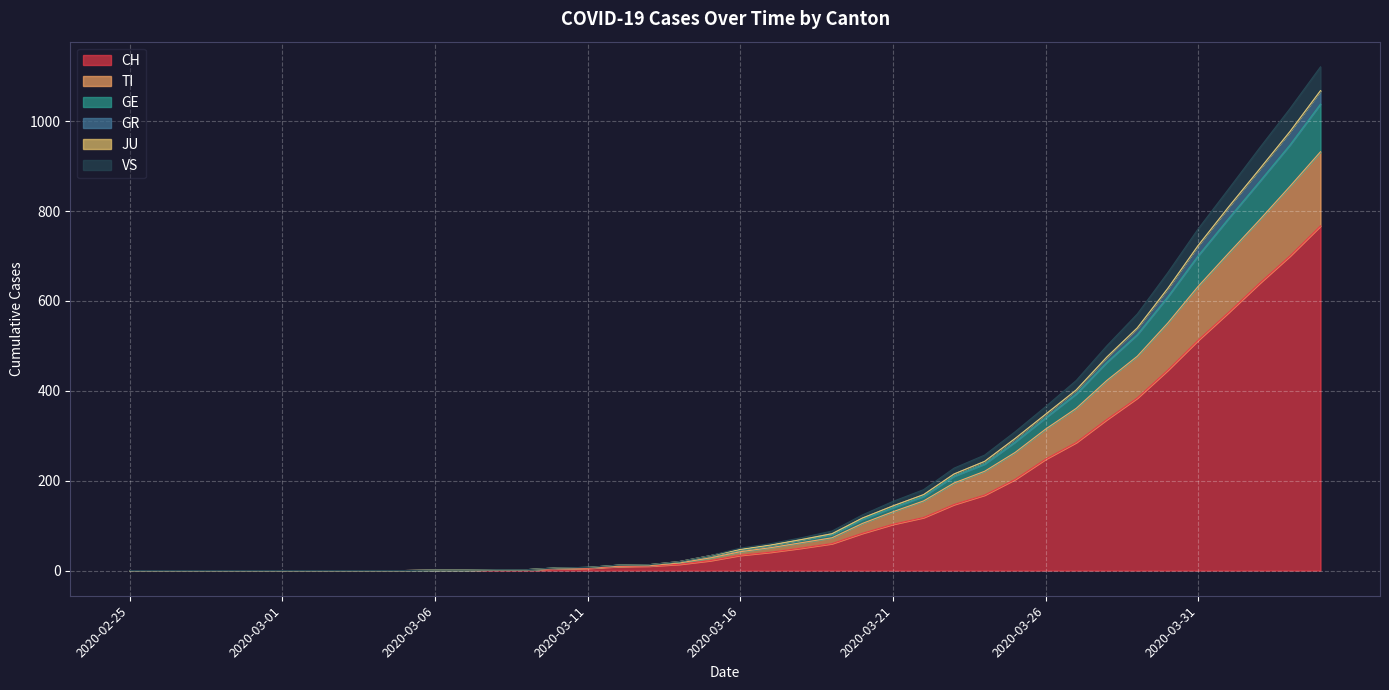

How many lines are shown in the chart?

6